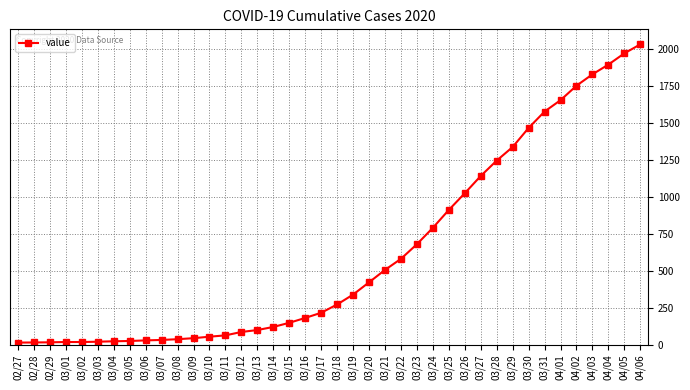

How many lines are shown in the chart?

1